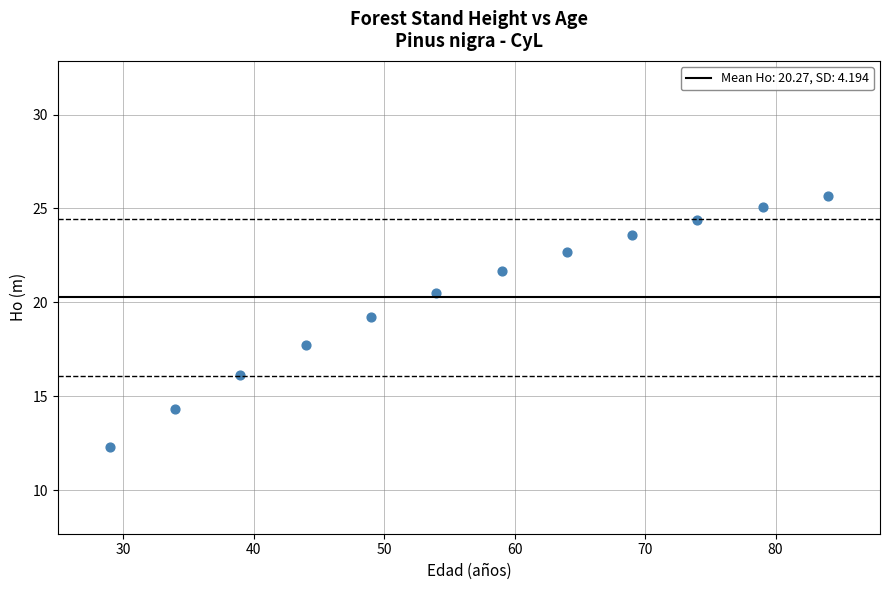

What is the range of X values (max minus min)?

55.0